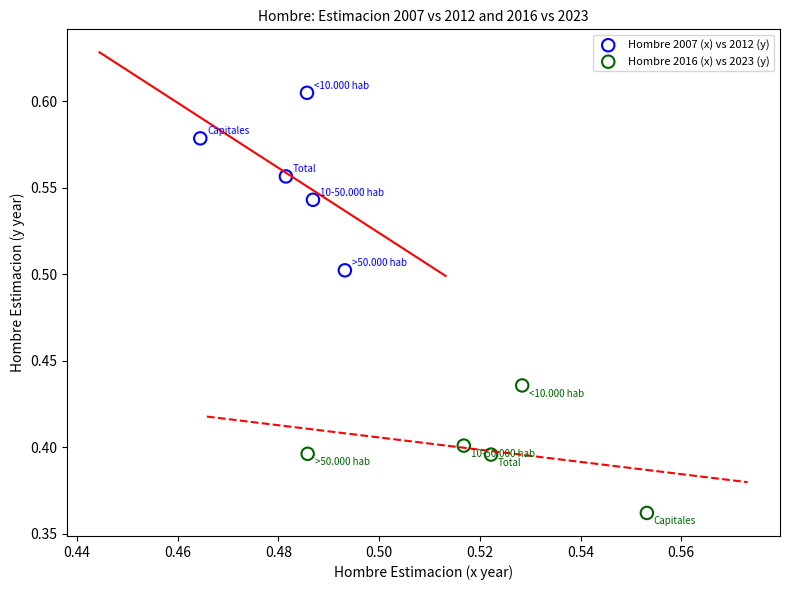

Which series contains the highest Y value?

Hombre 2007 (x) vs 2012 (y)